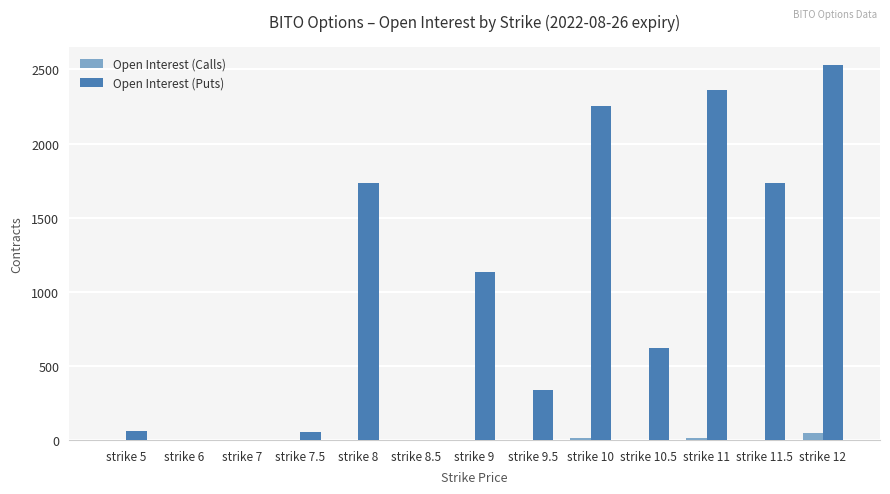

What is the average value of the Open Interest (Calls) series?

6